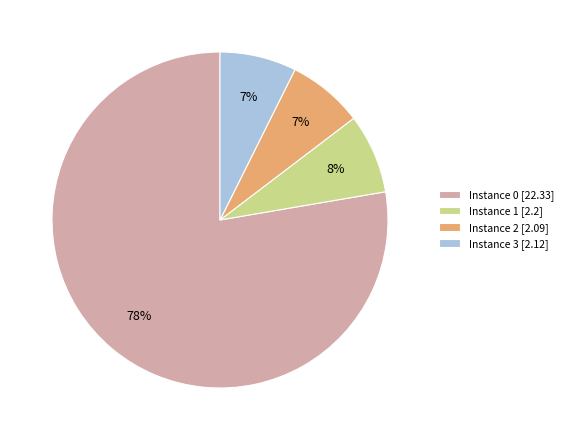

True or false: Instance 3 [2.12] accounts for 16% of the total.

False